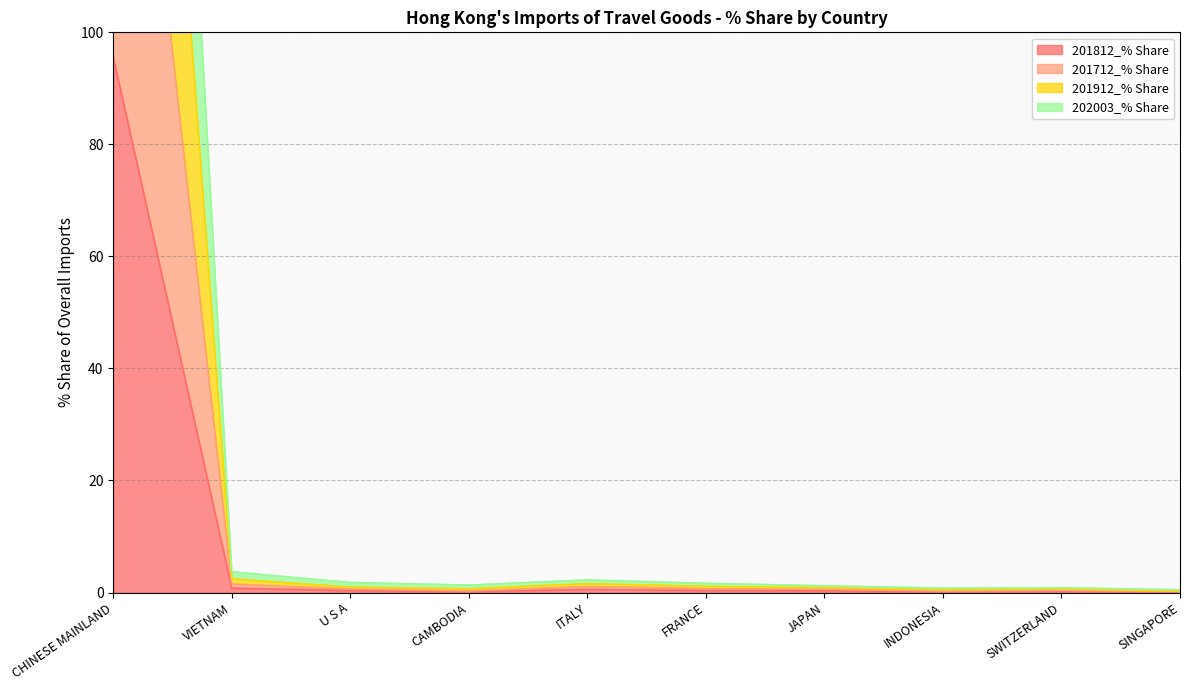

Is it true that 201812_% Share equals 0.3 at JAPAN?

True